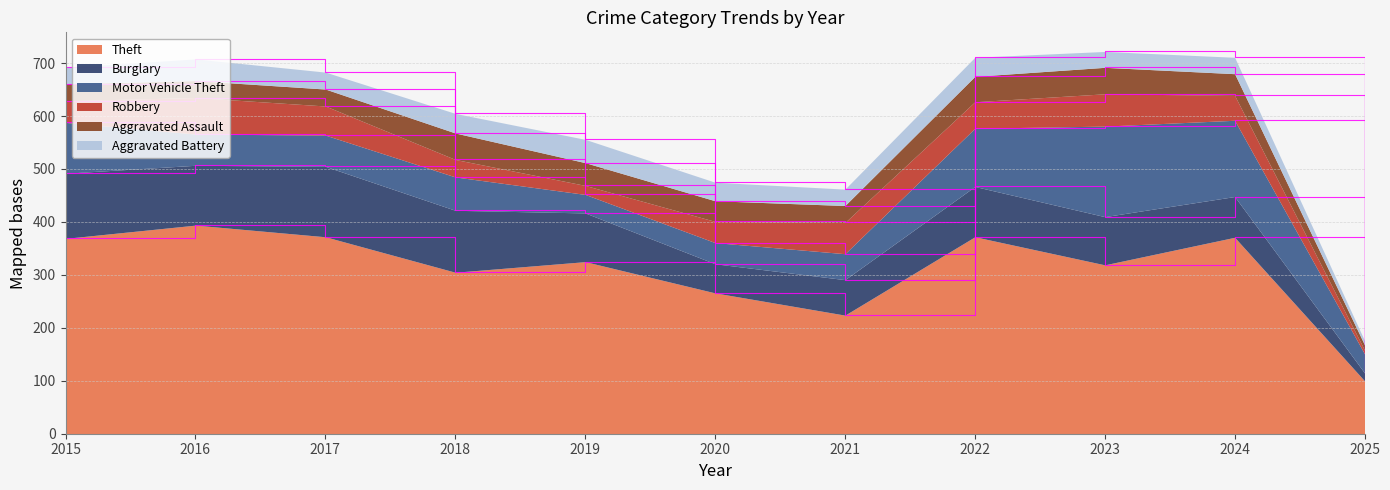

True or false: Burglary and Theft intersect in this chart.

False